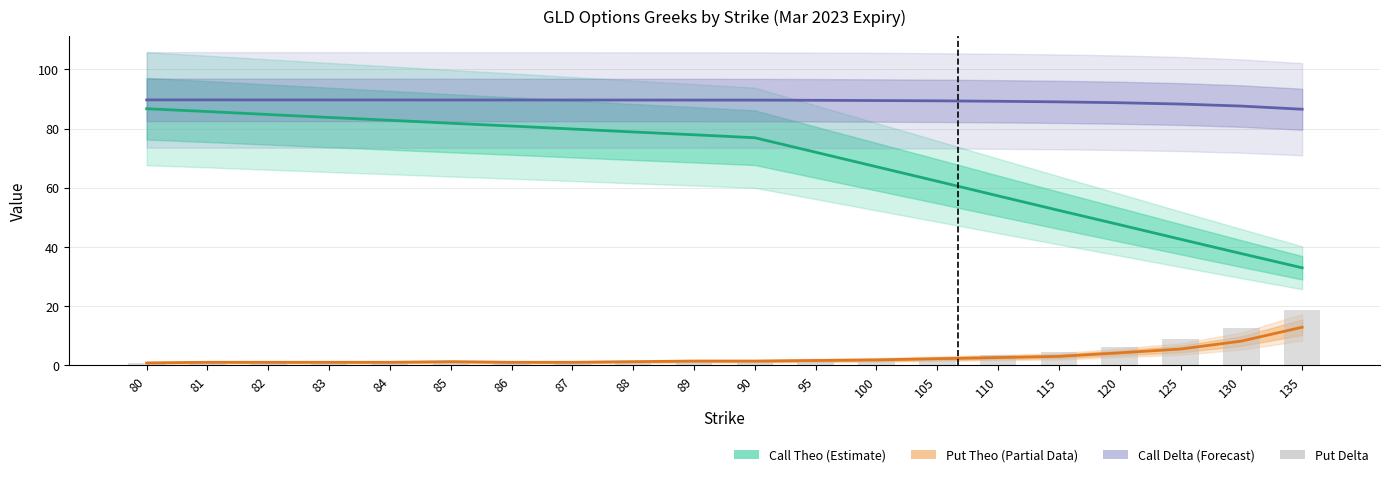

Where does the Call Delta (Forecast) series first go above 89?

80